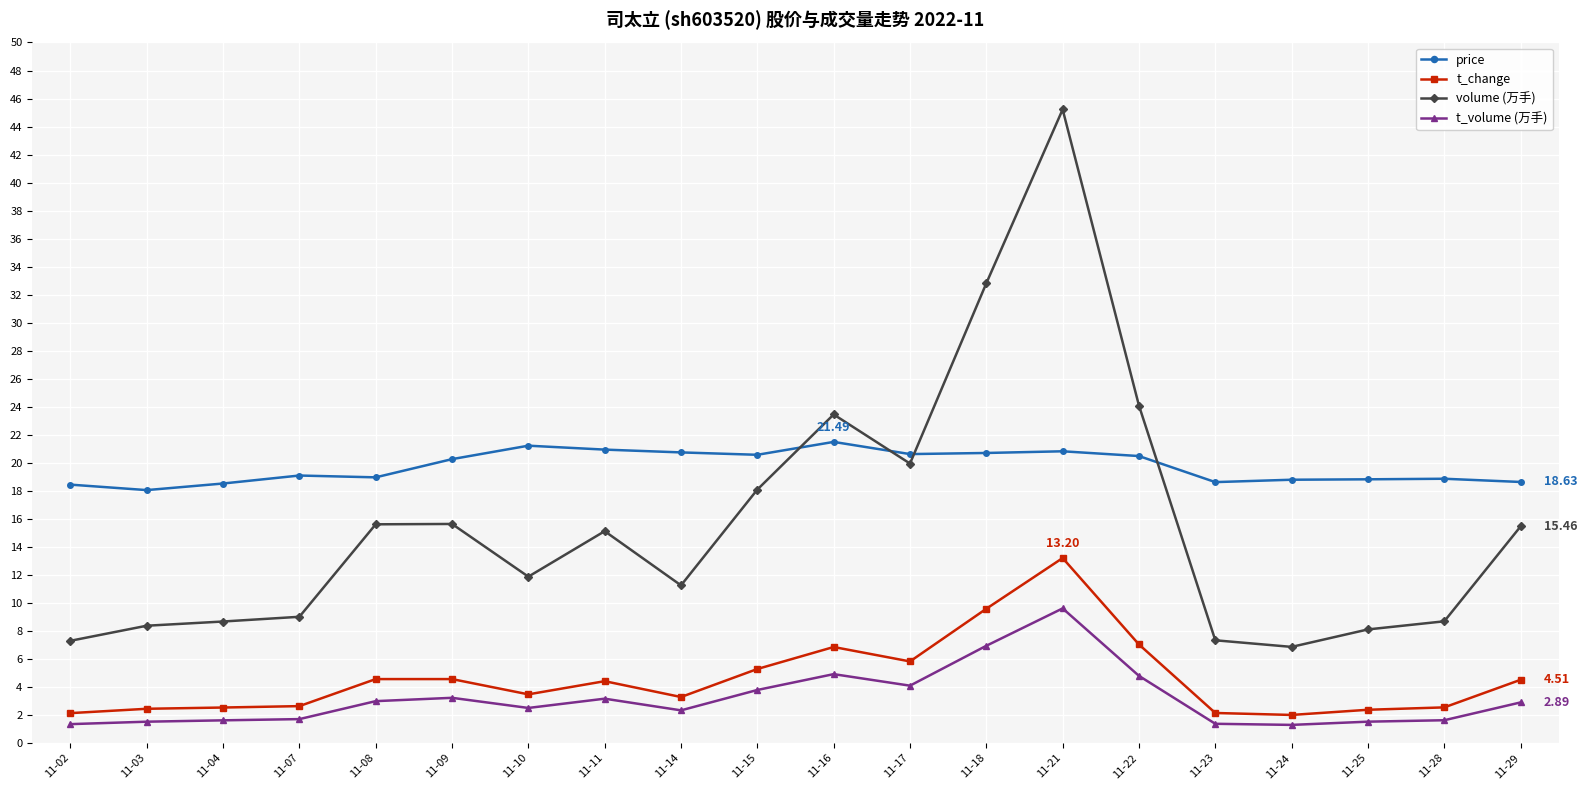

Is the value of t_change at 11-04 greater than the value of t_volume (万手) at 11-18?

No